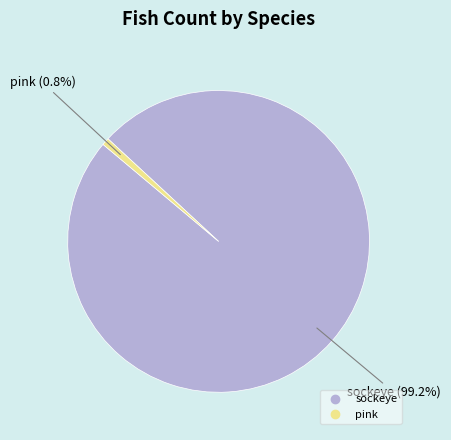

Is there a majority slice in this chart?

Yes